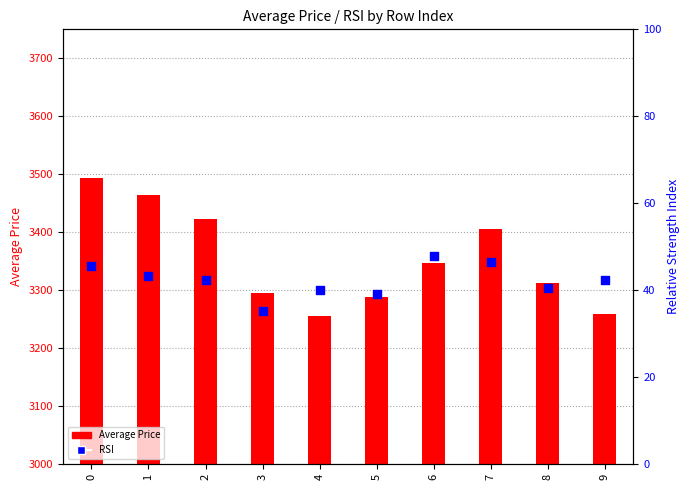

What are all the series names shown in the legend?

Average Price, RSI